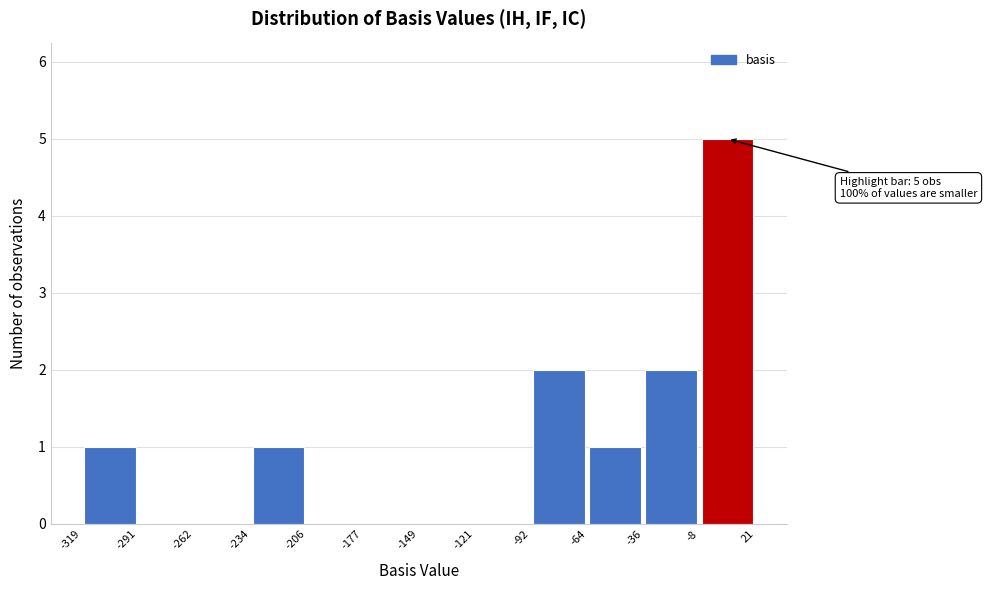

Which range on the x-axis has the tallest bar?

-8 to 21